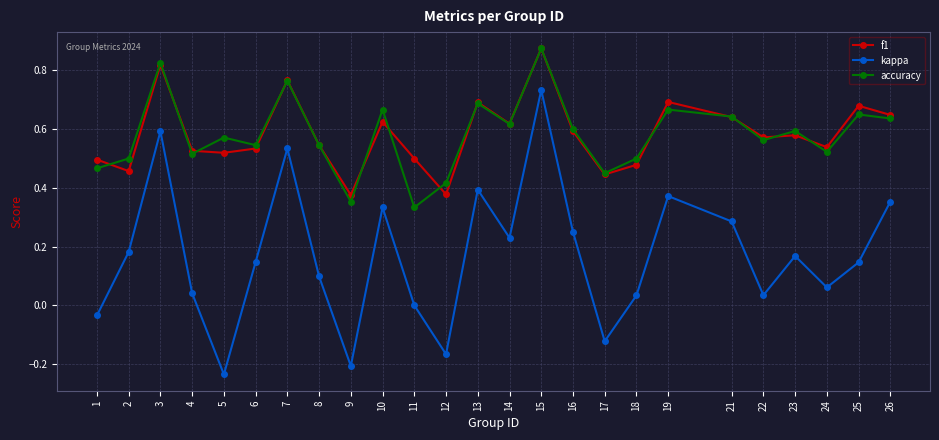

The value of f1 at 25 is 0.4. True or false?

False